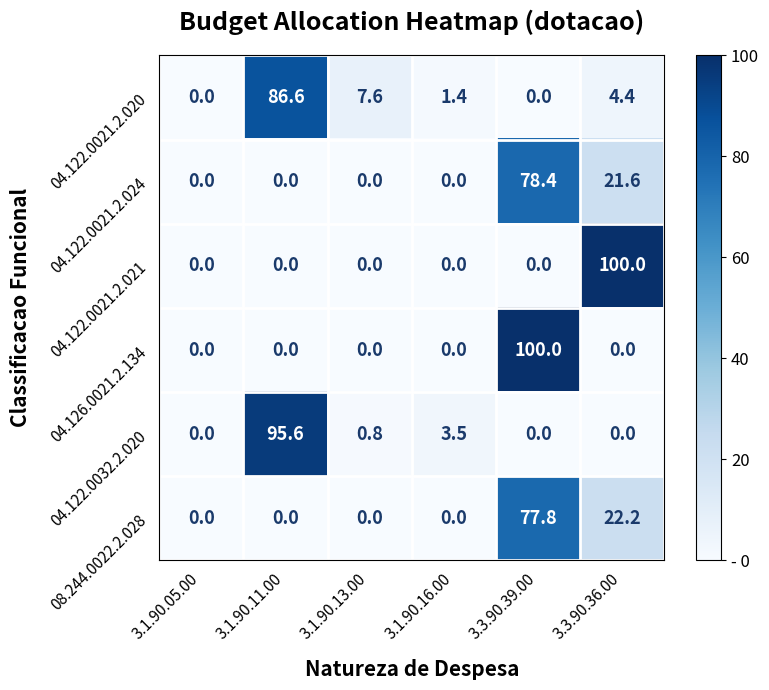

Which category has the highest value in the 08.244.0022.2.028 series?

3.3.90.39.00